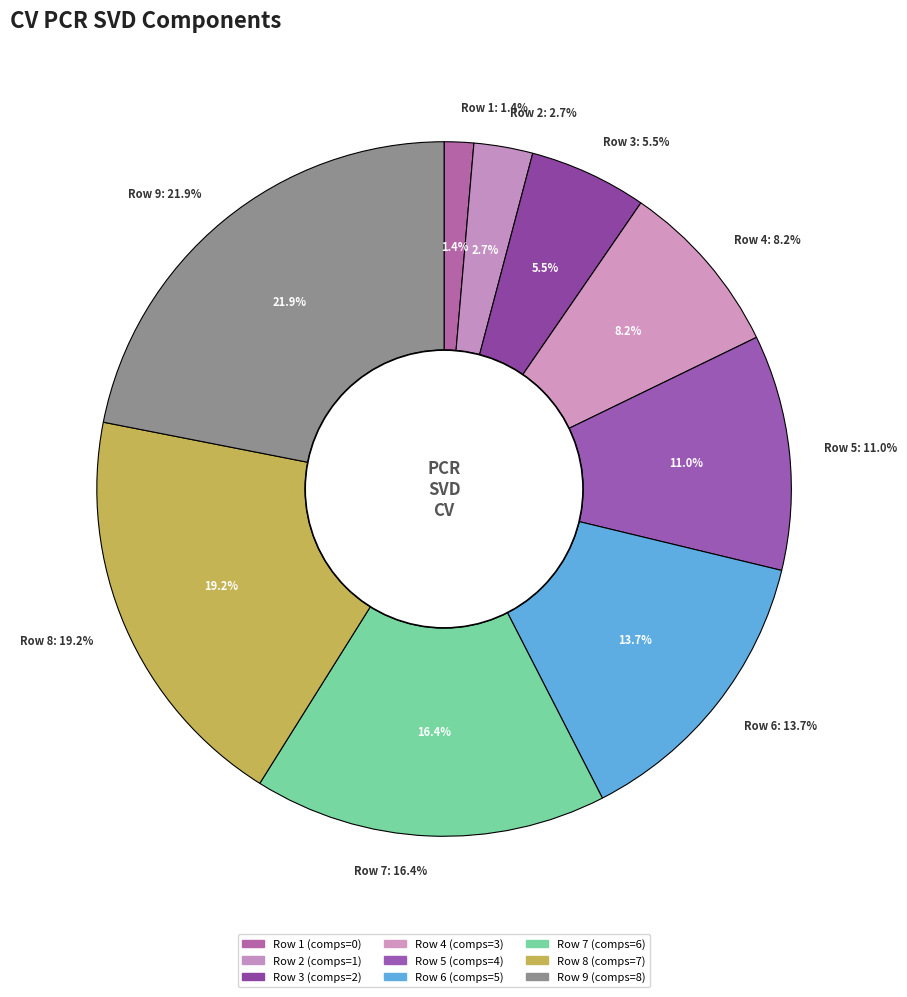

Is there any slice that represents more than half of the pie?

No